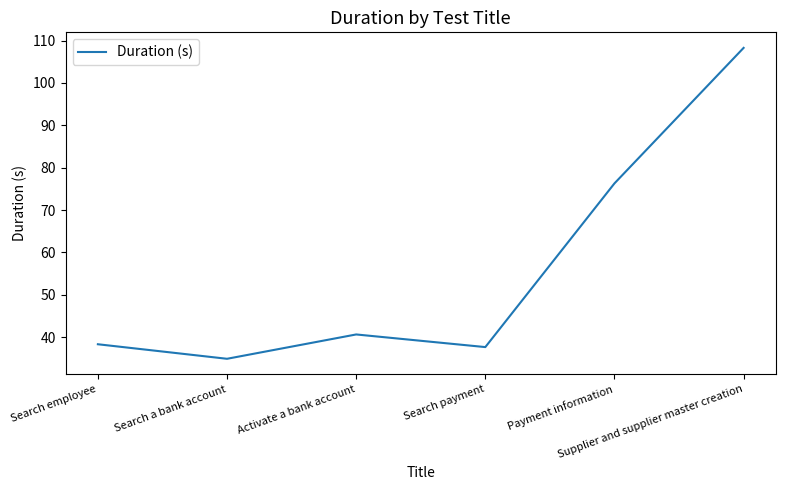

At which label does the data first exceed 40?

Activate a bank account